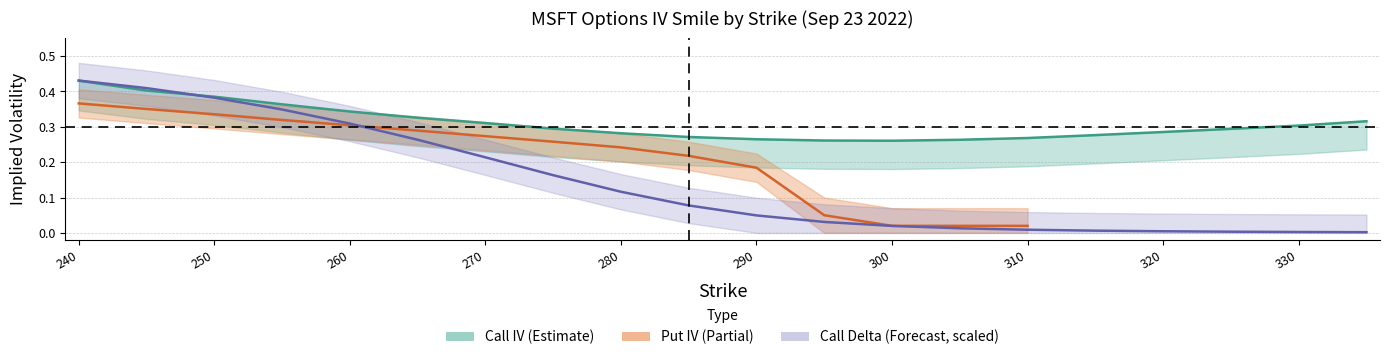

True or false: call_iv has more than 2 points higher than both neighbors.

False